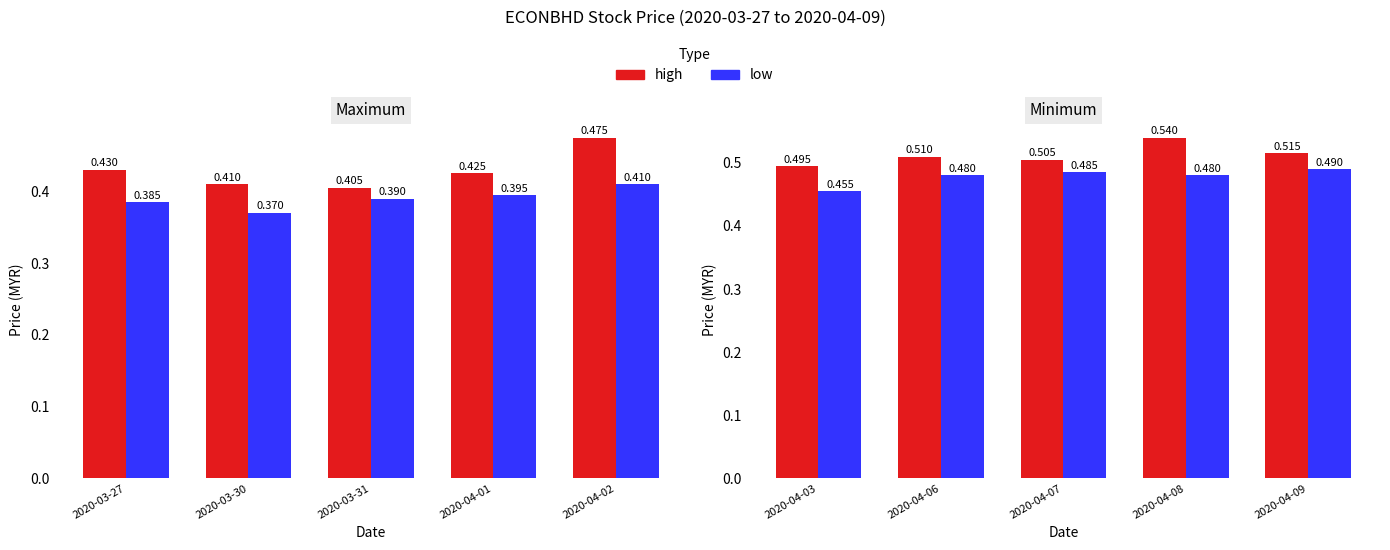

What position from the right is 2020-04-01?

2